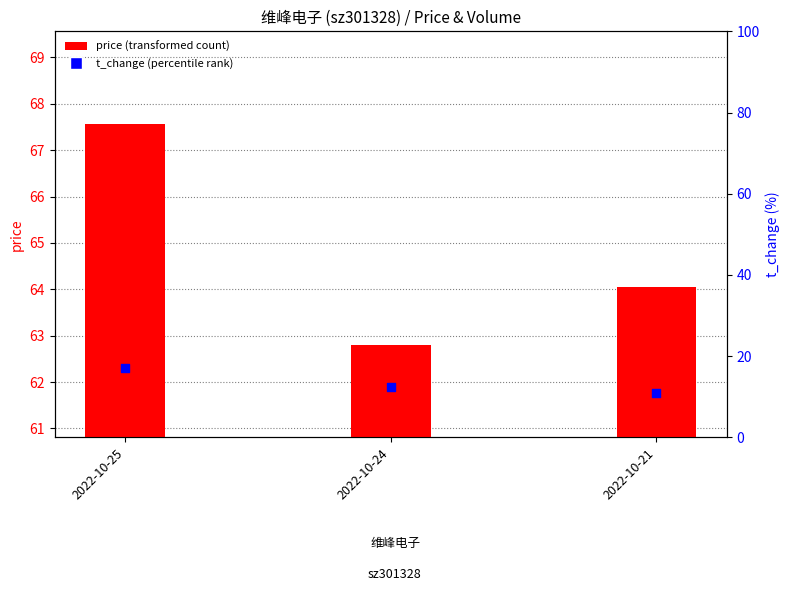

At how many categories does at least one series exceed 30?

3